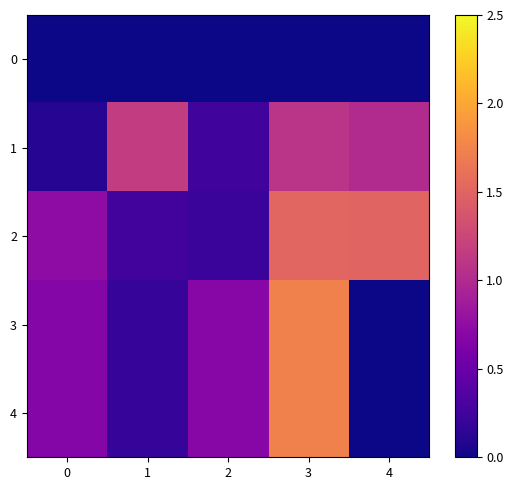

What is the maximum value shown in the chart?

1.7